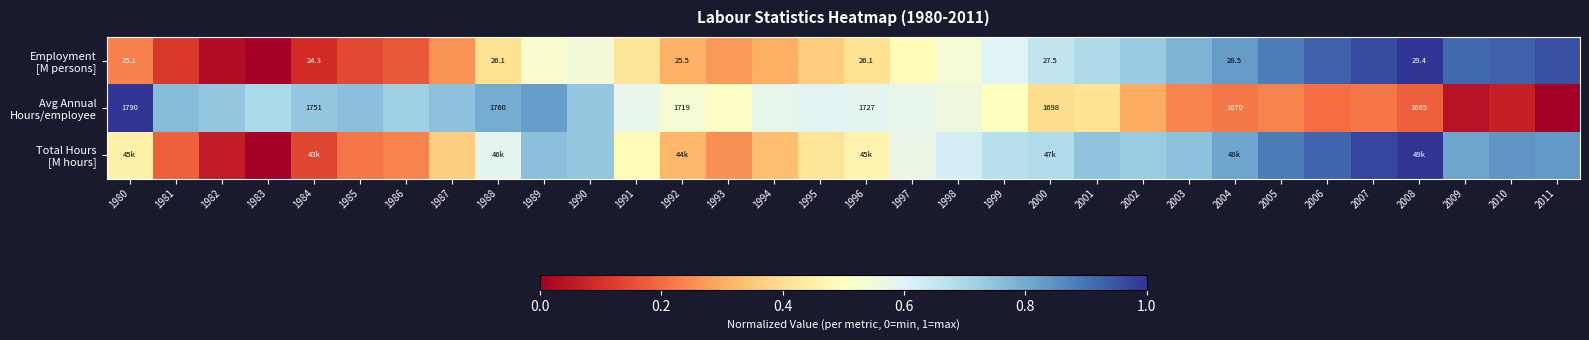

True or false: Total Hours [M hours] has a value of 0.6 at 1997.

True